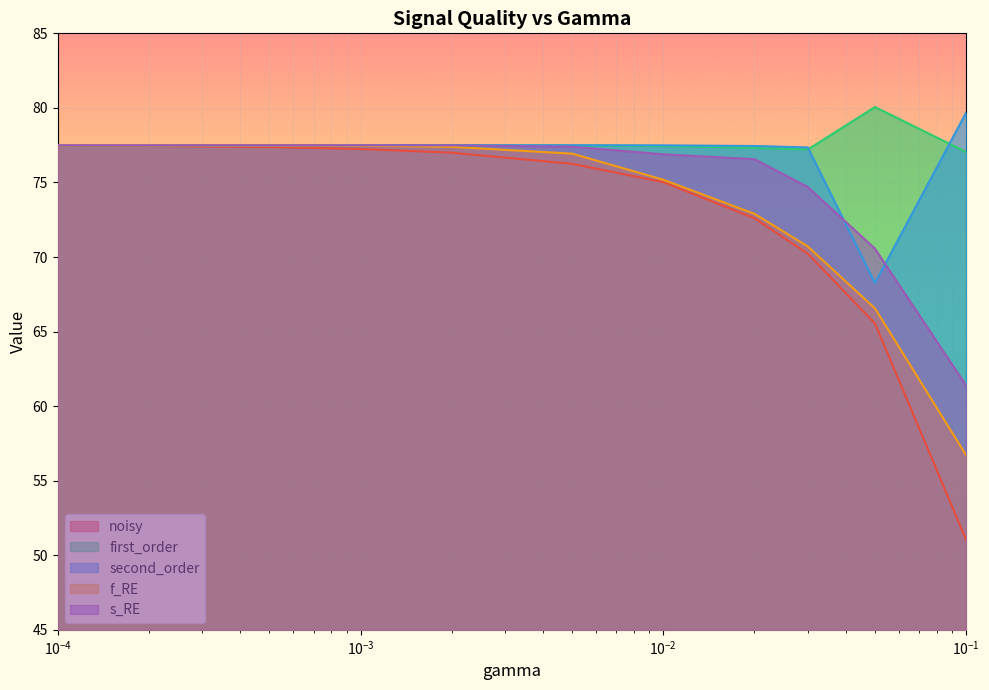

At which label does second_order reach its minimum?

0.05